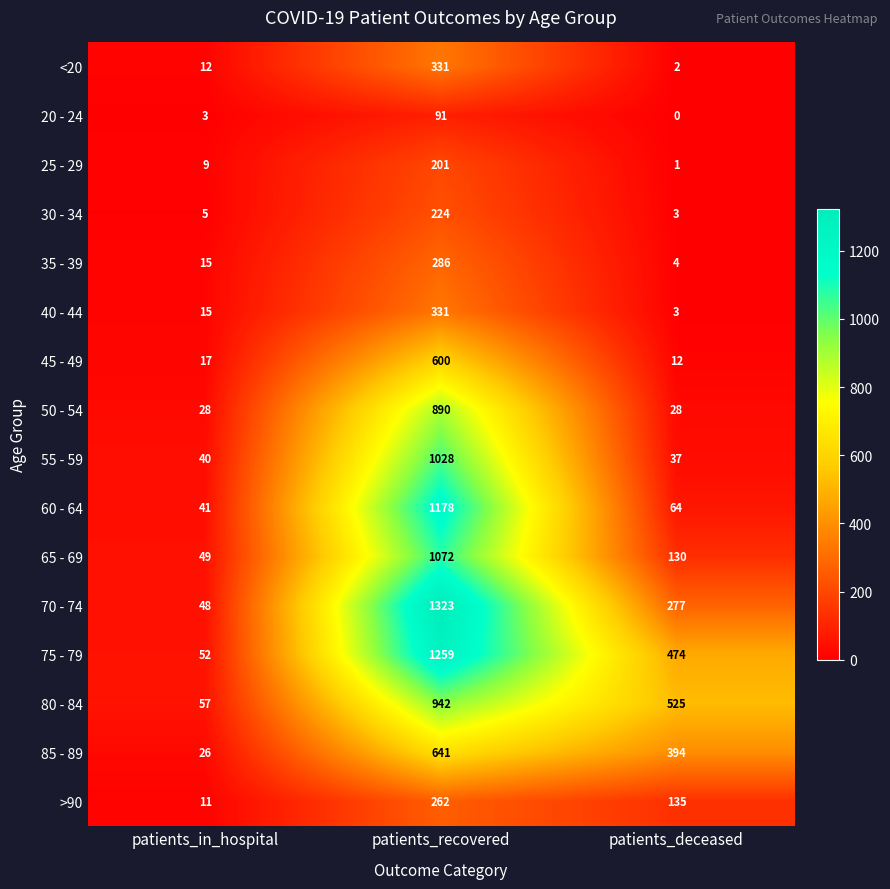

Rank the categories by 45 - 49 value from highest to lowest.

patients_recovered, patients_in_hospital, patients_deceased